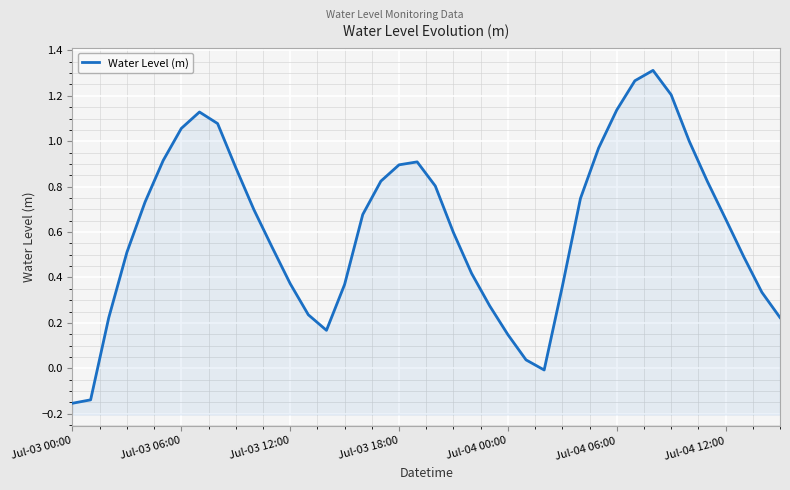

Where is the first local minimum?

14